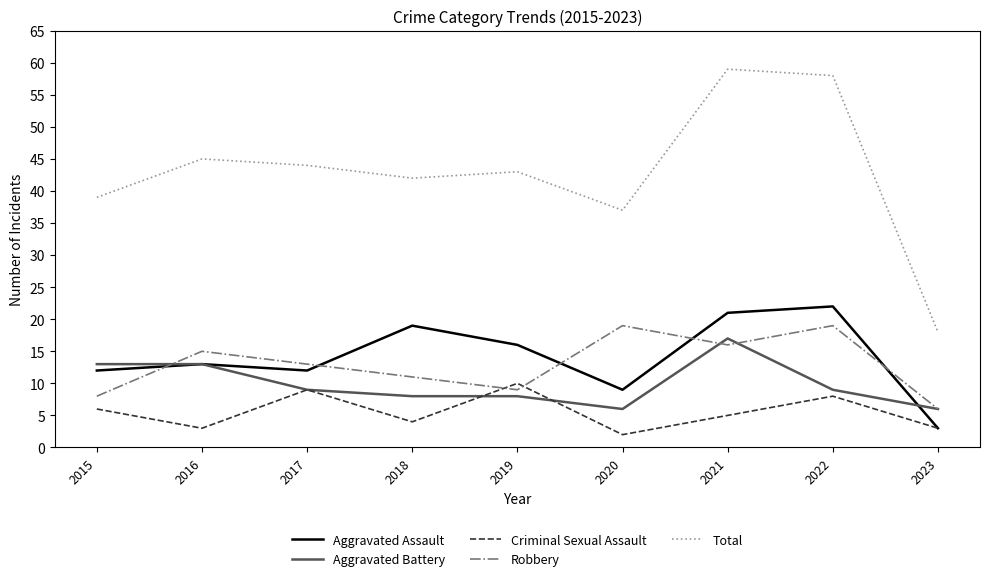

Is the value of Criminal Sexual Assault at 2022 greater than the value of Robbery at 2016?

No